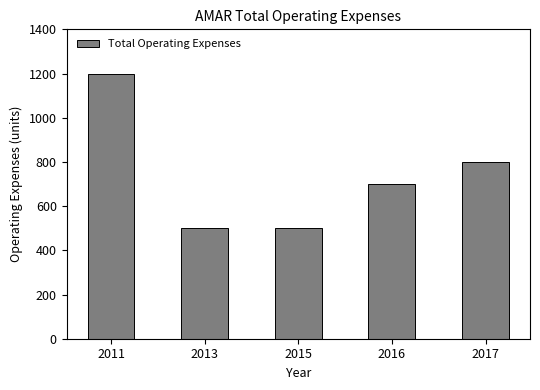

What is the sum of the values at 2015 and 2011?

1700